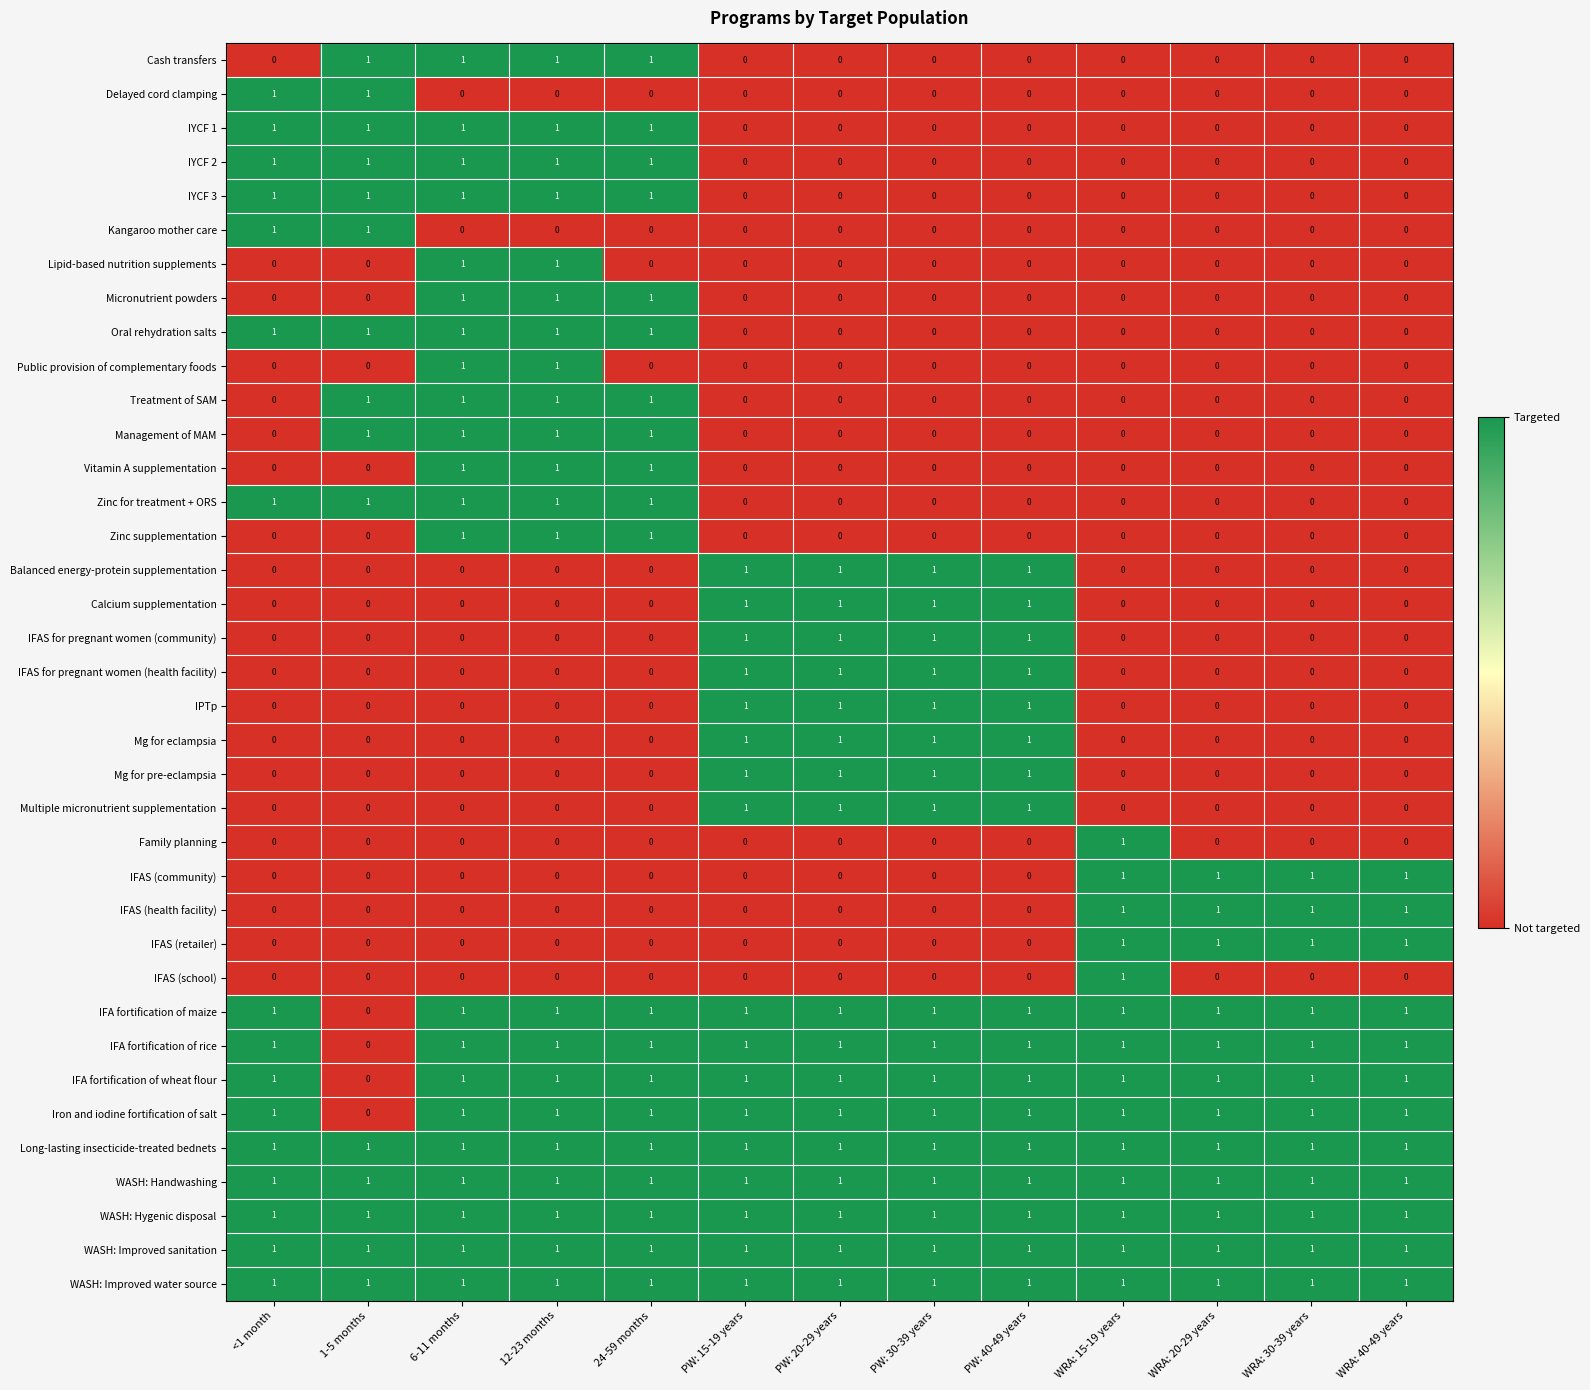

The value of IYCF 3 at 1-5 months is 1. True or false?

True